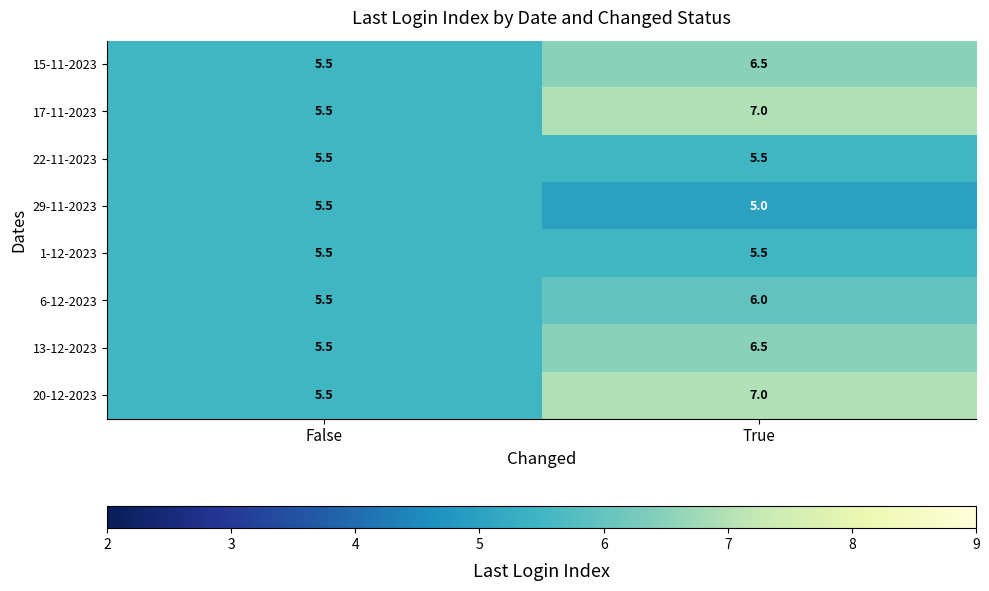

What is the difference between the maximum and minimum values in the 13-12-2023 series?

1.0